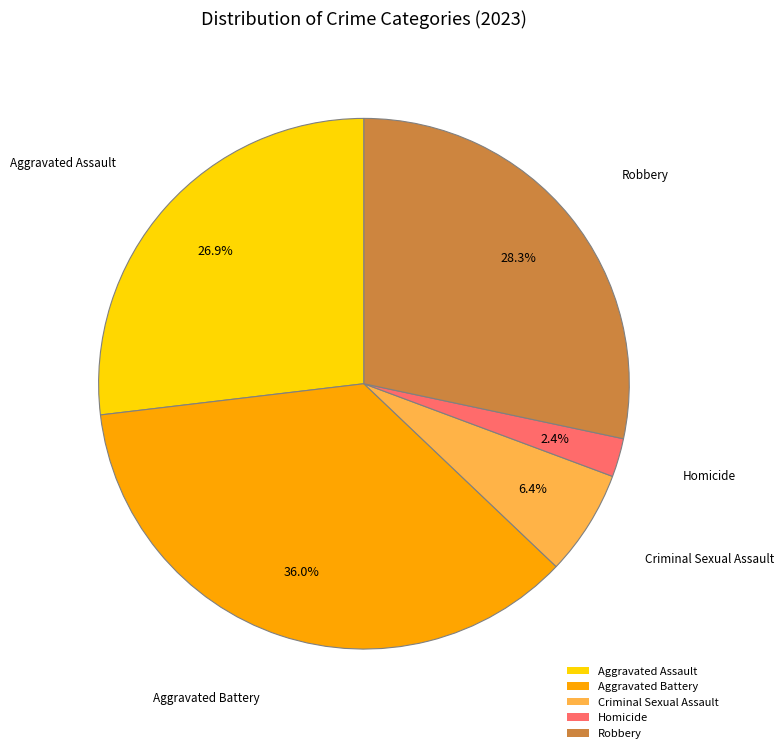

Which slice is the largest?

Aggravated Battery